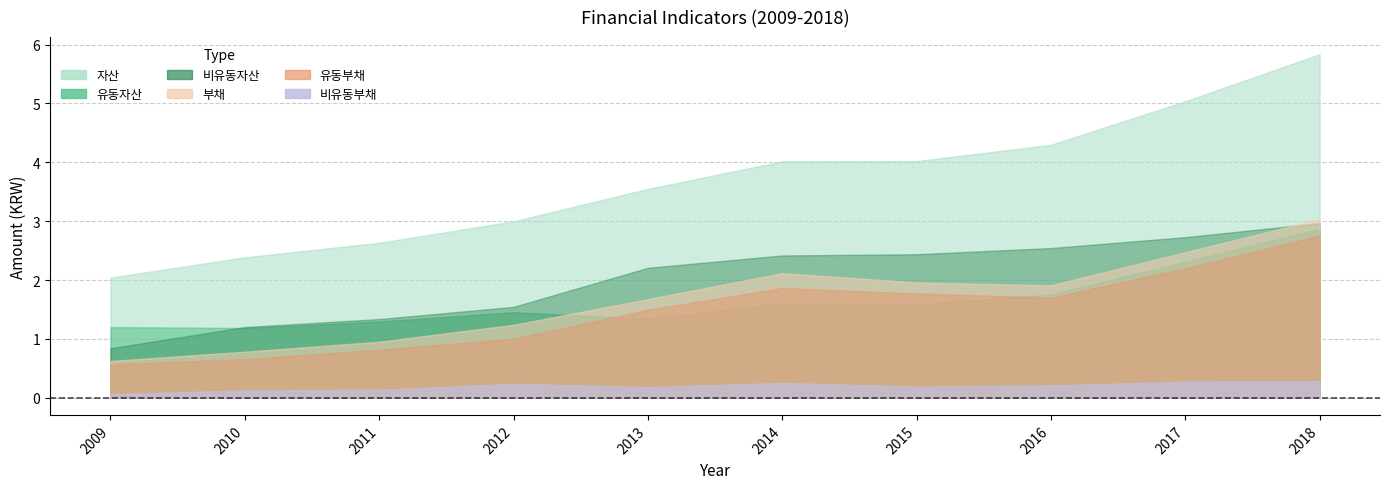

Where does the 부채 series first go above 190992511?

2014